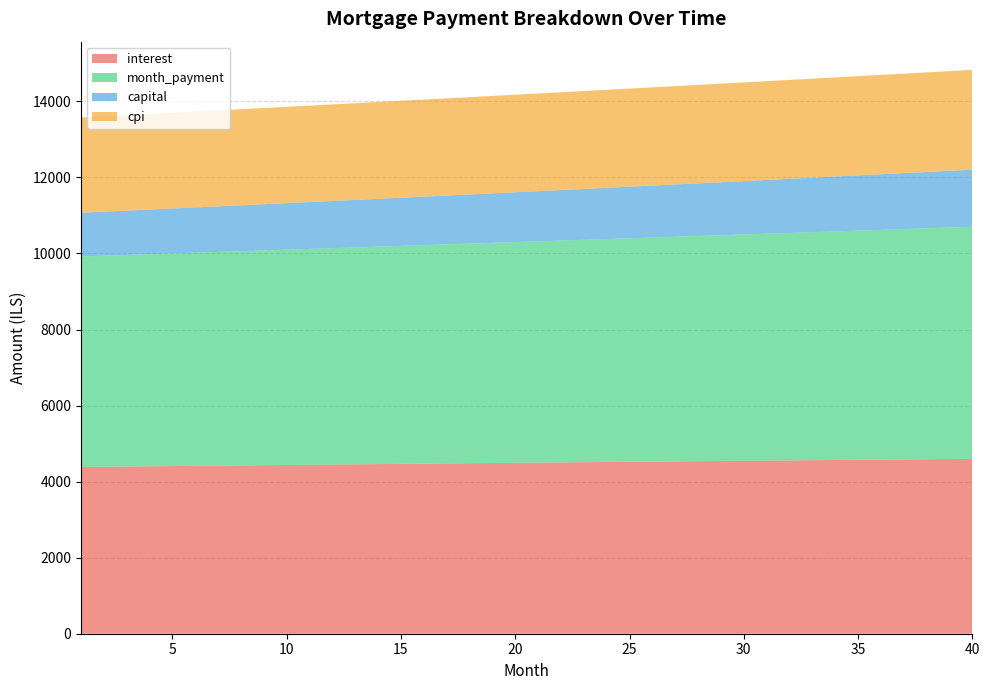

Reading left to right, transcribe all the data shown in this chart.

interest: 1=4385.9	2=4391.9	3=4397.8	4=4403.6	5=4409.5	6=4415.3	7=4421.2	8=4427.0	9=4432.7	10=4438.5	11=4444.2	12=4449.9	13=4455.6	14=4461.3	15=4466.9	16=4472.5	17=4478.1	18=4483.7	19=4489.2	20=4494.7	21=4500.2	22=4505.7	23=4511.1	24=4516.6	25=4521.9	26=4527.3	27=4532.6	28=4537.9	29=4543.2	30=4548.5	31=4553.7	32=4558.9	33=4564.0	34=4569.1	35=4574.2	36=4579.3	37=4584.3	38=4589.4	39=4594.3	40=4599.3
month_payment: 1=5535.8	2=5549.7	3=5563.6	4=5577.5	5=5591.4	6=5605.4	7=5619.4	8=5633.4	9=5647.5	10=5661.7	11=5675.8	12=5690.0	13=5704.2	14=5718.5	15=5732.8	16=5747.1	17=5761.5	18=5775.9	19=5790.3	20=5804.8	21=5819.3	22=5833.9	23=5848.4	24=5863.1	25=5877.7	26=5892.4	27=5907.1	28=5921.9	29=5936.7	30=5951.6	31=5966.4	32=5981.4	33=5996.3	34=6011.3	35=6026.3	36=6041.4	37=6056.5	38=6071.6	39=6086.8	40=6102.0
capital: 1=1149.9	2=1157.8	3=1165.8	4=1173.8	5=1181.9	6=1190.0	7=1198.2	8=1206.5	9=1214.8	10=1223.2	11=1231.6	12=1240.1	13=1248.6	14=1257.2	15=1265.9	16=1274.6	17=1283.4	18=1292.2	19=1301.1	20=1310.0	21=1319.1	22=1328.2	23=1337.3	24=1346.5	25=1355.8	26=1365.1	27=1374.5	28=1384.0	29=1393.5	30=1403.1	31=1412.8	32=1422.5	33=1432.3	34=1442.2	35=1452.1	36=1462.1	37=1472.1	38=1482.3	39=1492.5	40=1502.8
cpi: 1=2503.4	2=2506.7	3=2510.1	4=2513.4	5=2516.8	6=2520.1	7=2523.4	8=2526.7	9=2530.0	10=2533.2	11=2536.5	12=2539.7	13=2542.9	14=2546.2	15=2549.4	16=2552.5	17=2555.7	18=2558.9	19=2562.0	20=2565.2	21=2568.3	22=2571.4	23=2574.5	24=2577.5	25=2580.6	26=2583.6	27=2586.6	28=2589.6	29=2592.6	30=2595.6	31=2598.6	32=2601.5	33=2604.4	34=2607.3	35=2610.2	36=2613.1	37=2615.9	38=2618.8	39=2621.6	40=2624.4